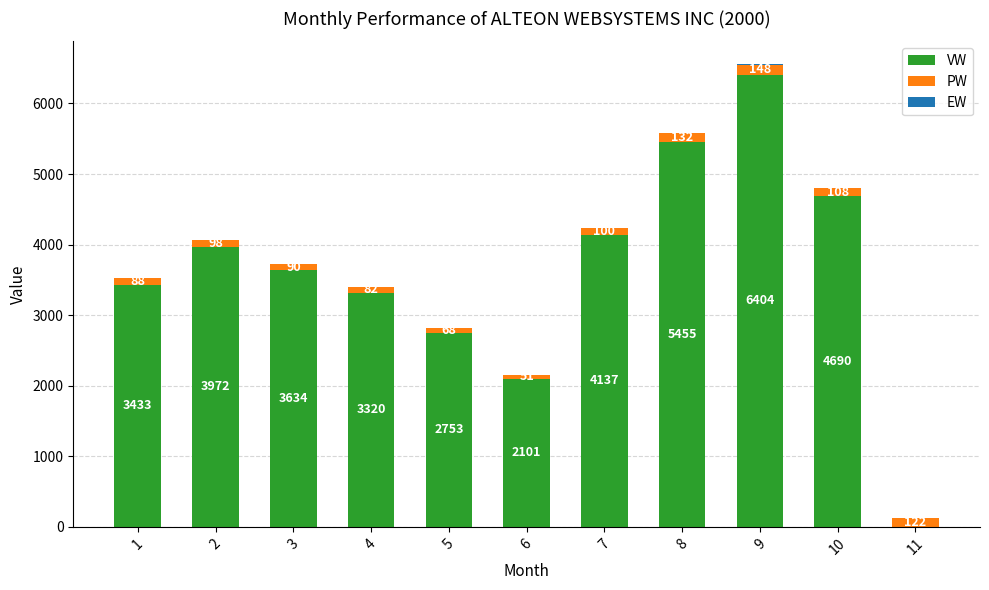

The VW series shows 2272.5 at 9. True or false?

False